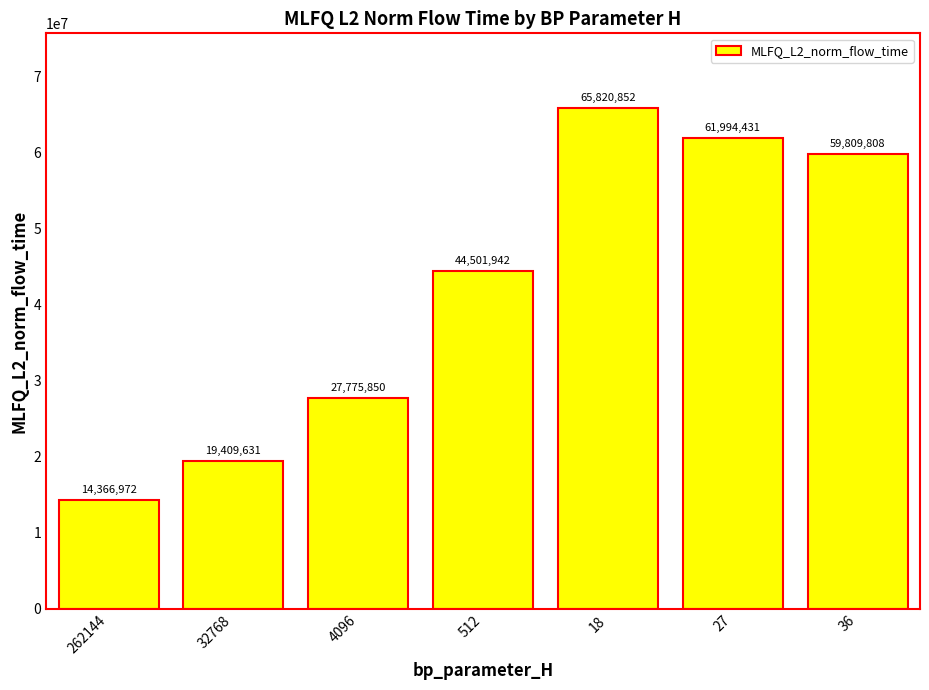

The value at 27 is 99767789.3. True or false?

False